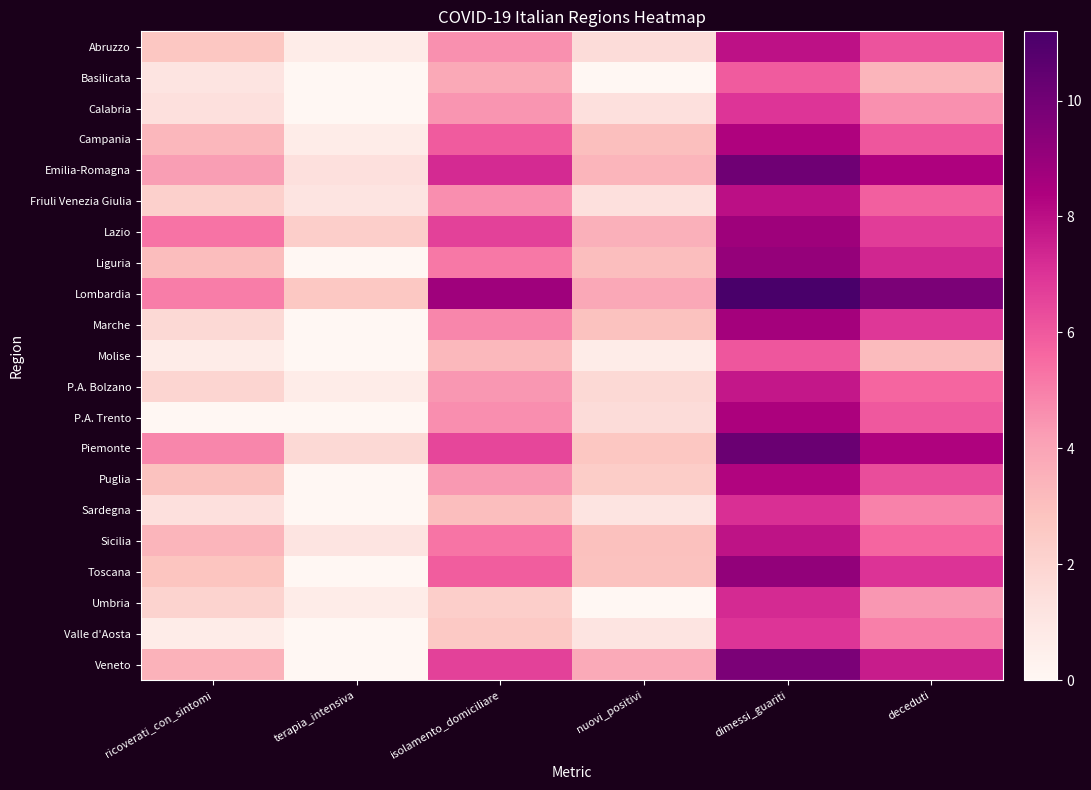

Which label corresponds to the smallest value in the chart?

terapia_intensiva